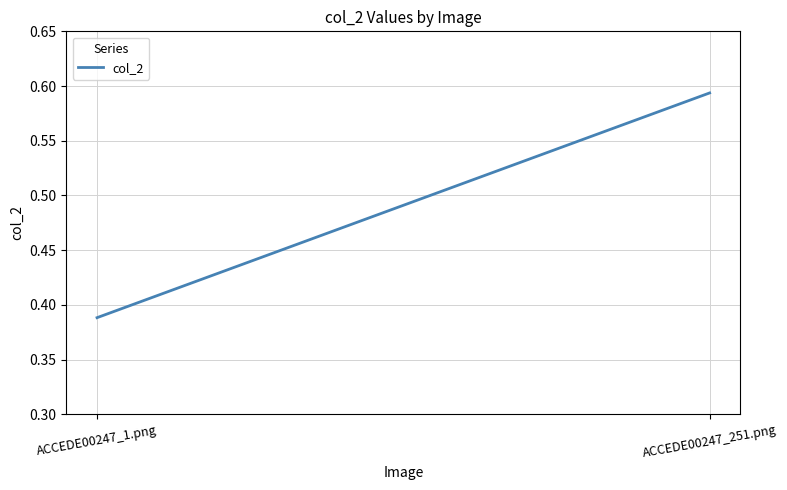

List the labels in order of value, smallest first.

ACCEDE00247_1.png, ACCEDE00247_251.png